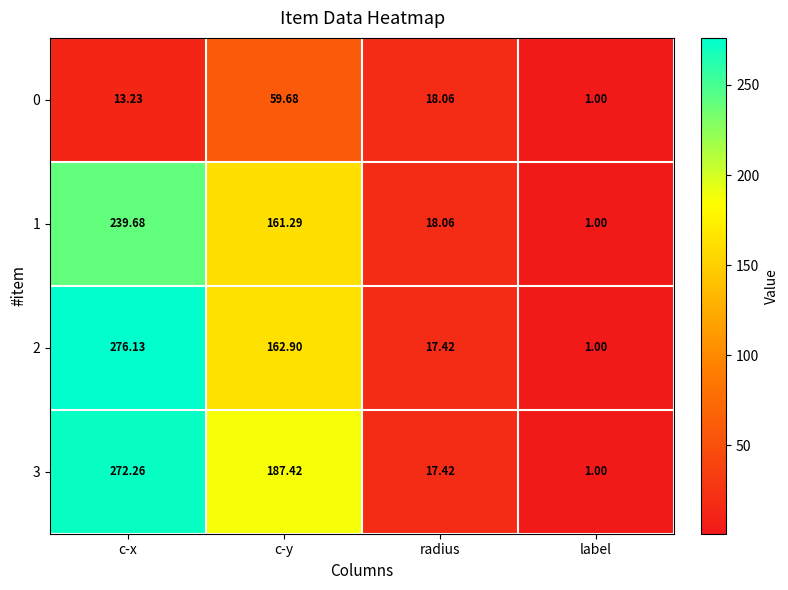

Is the value of 0 at label greater than the value of 3 at radius?

No